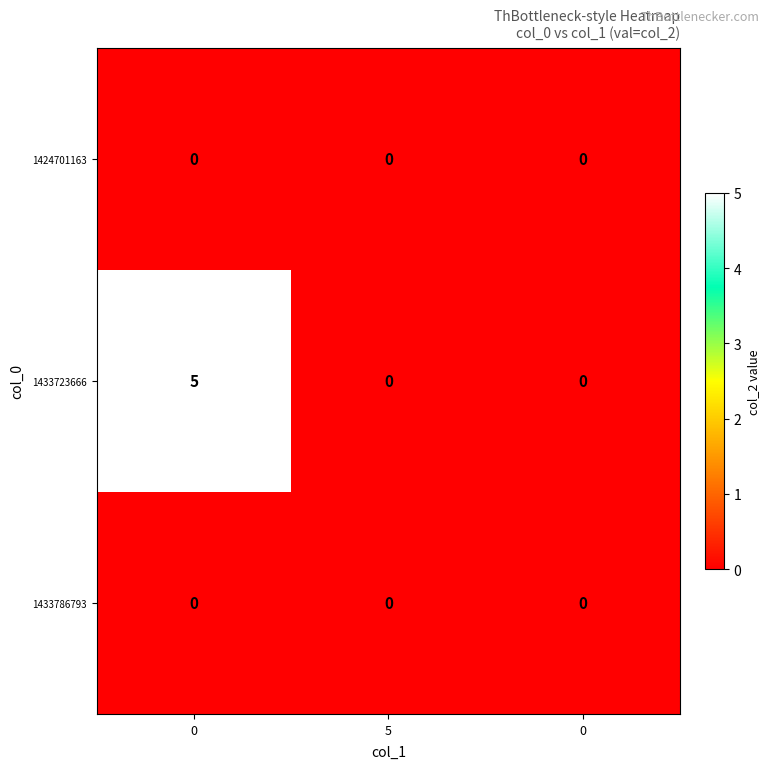

Rank the series by their maximum value, from lowest to highest.

1424701163, 1433786793, 1433723666